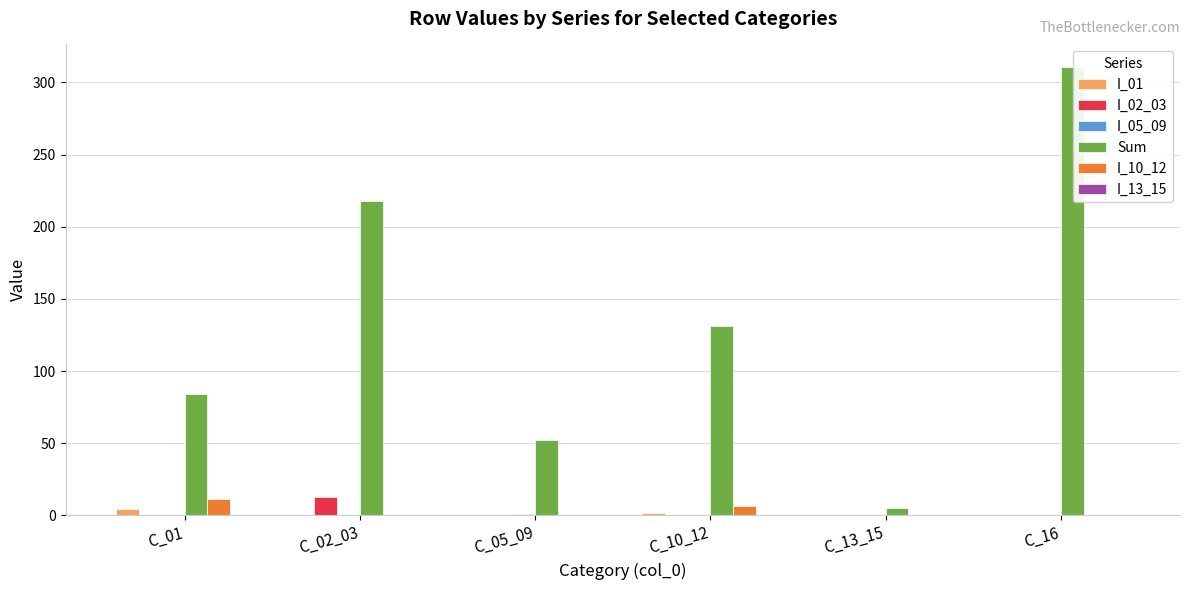

Which series changed the most between C_10_12 and C_16?

Sum